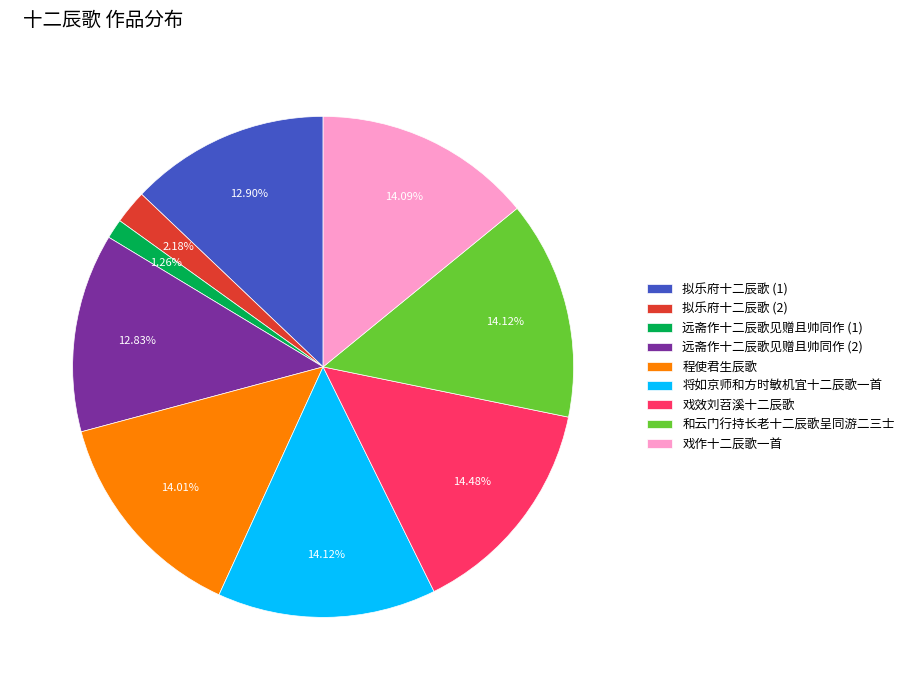

Is it true that 将如京师和方时敏机宜十二辰歌一首 is 25% of the pie?

False